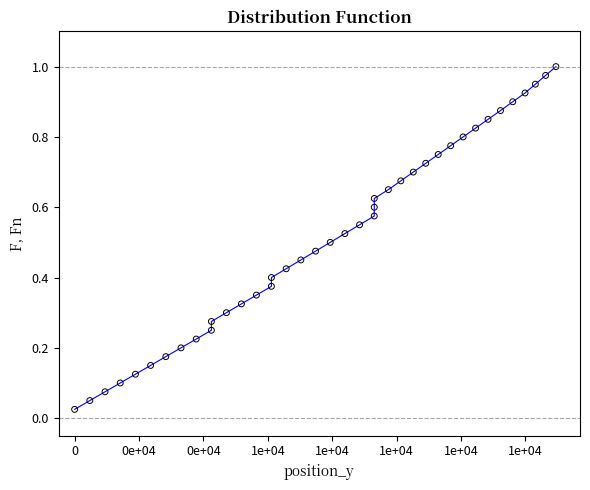

What is the range of X values (max minus min)?

14950.0